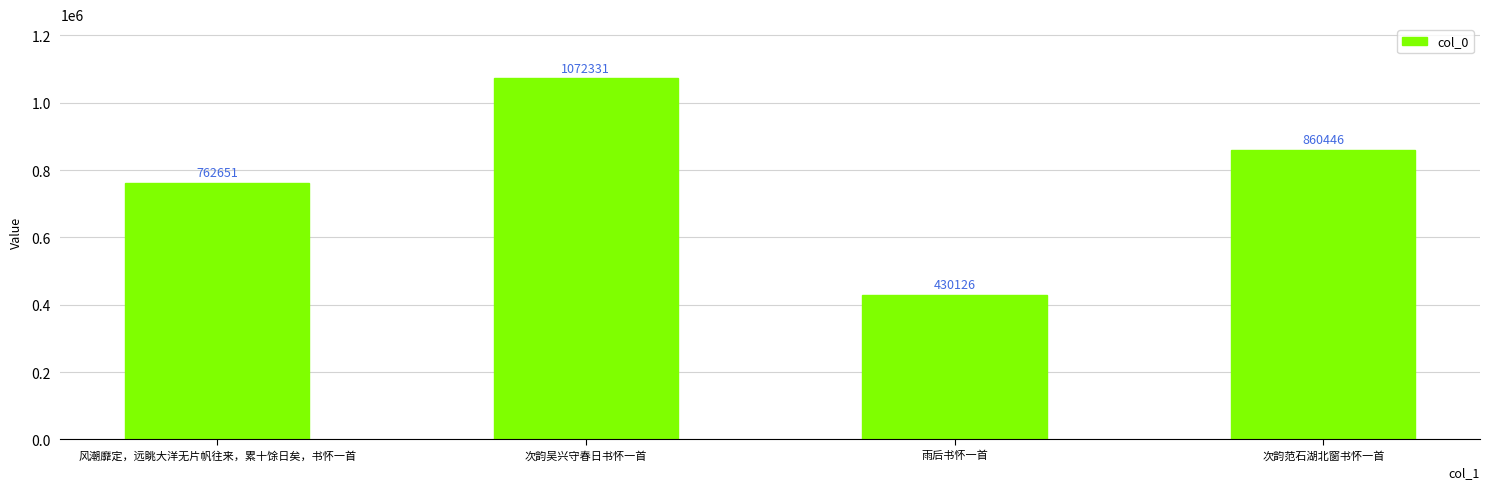

The value at 风潮靡定，远眺大洋无片帆往来，累十馀日矣，书怀一首 is 762651. True or false?

True